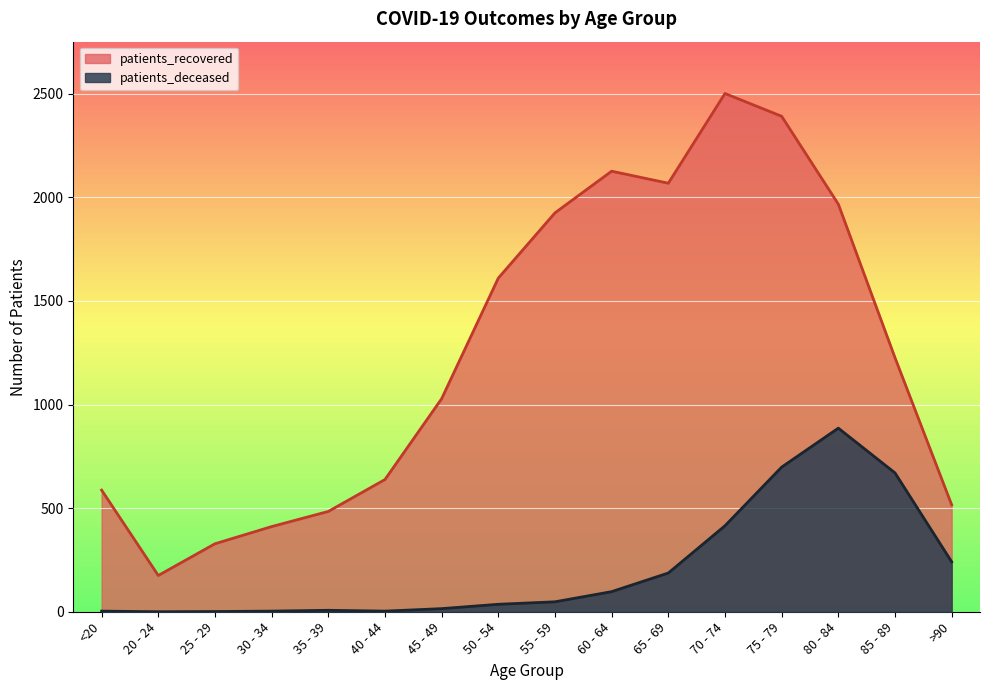

What is the highest value of the patients_recovered series?

2501